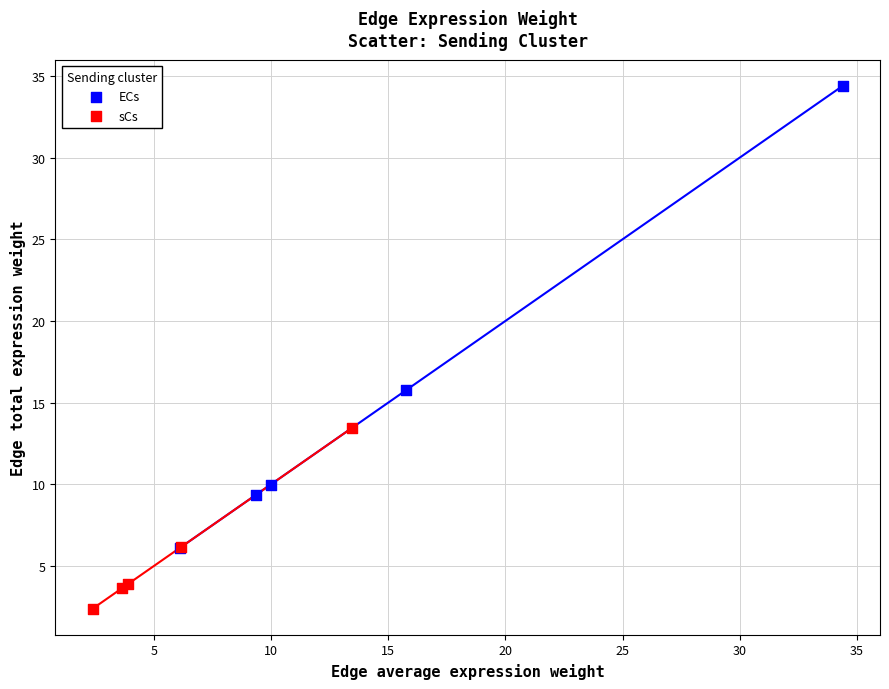

Which series has the widest spread of Y values?

ECs